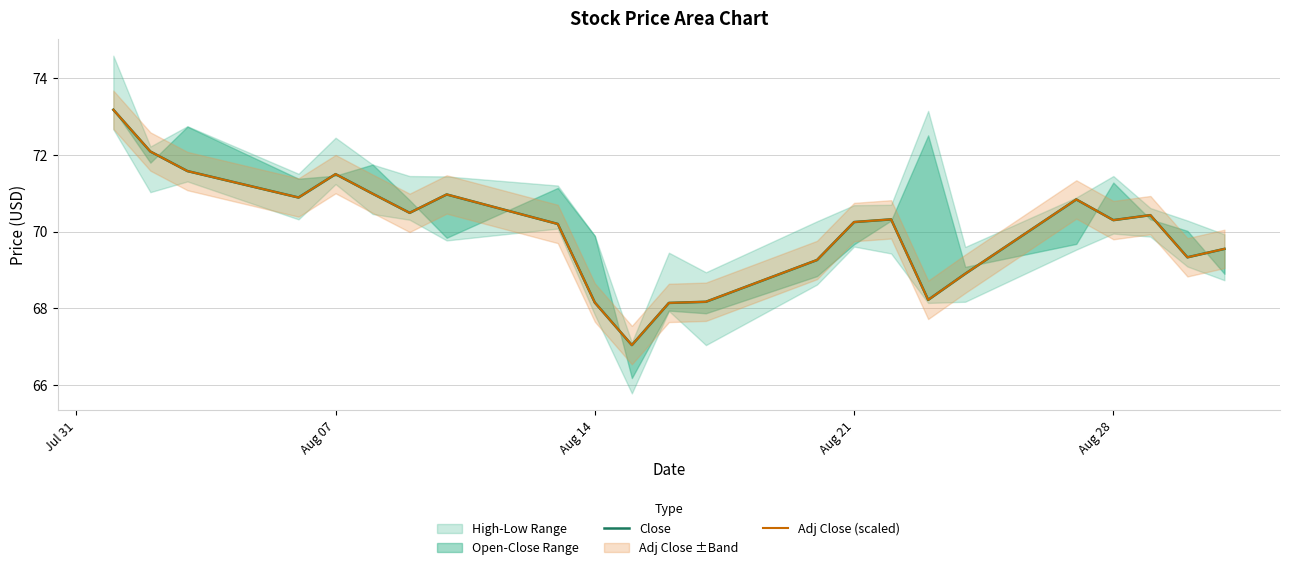

Reading left to right, list all the values displayed in this chart.

Close: 73.2	72.1	71.6	70.9	71.5	71.0	70.5	71.0	70.2	68.2	67.0	68.1	68.2	69.3	70.2	70.3	68.2	68.9	70.8	70.3	70.4	69.3	69.5
Adj Close (scaled): 73.2	72.1	71.6	70.9	71.5	71.0	70.5	71.0	70.2	68.2	67.0	68.1	68.2	69.3	70.2	70.3	68.2	68.9	70.8	70.3	70.4	69.3	69.6